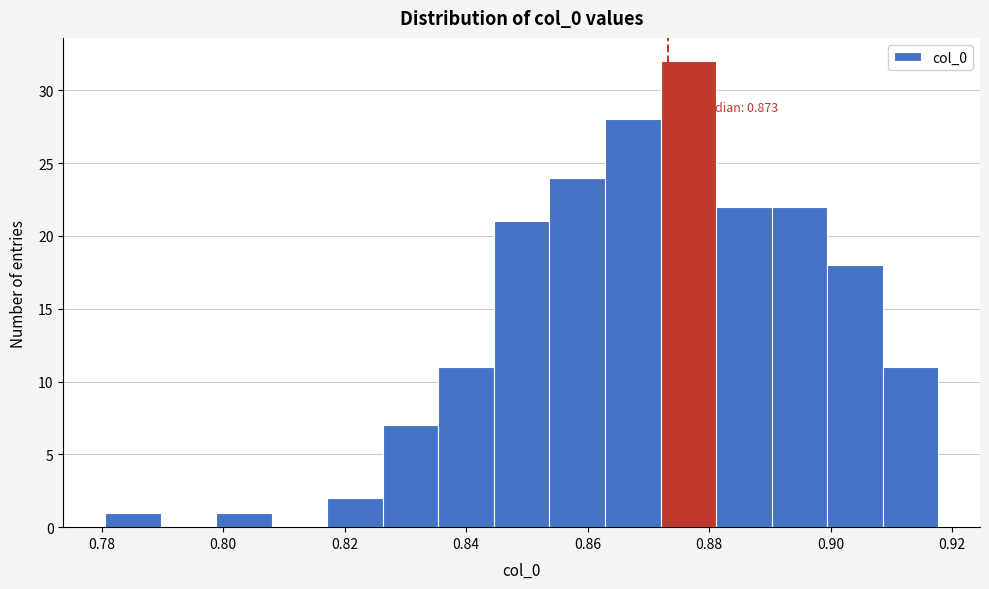

Which range on the x-axis has the tallest bar?

0.872 to 0.882